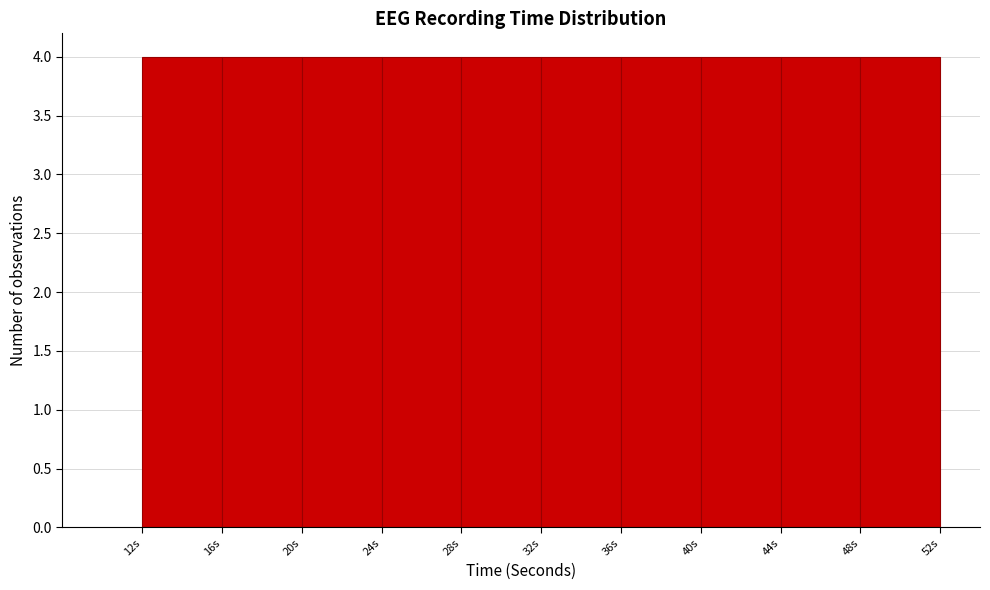

Reading left to right, transcribe this chart: for each bar, give the range it covers on the x-axis and its height. The values are not printed on the chart, so give them approximately, as read against the axis.

12 to 16: 4
16 to 20: 4
20 to 24: 4
24 to 28: 4
28 to 32: 4
32 to 36: 4
36 to 40: 4
40 to 44: 4
44 to 48: 4
48 to 52: 4